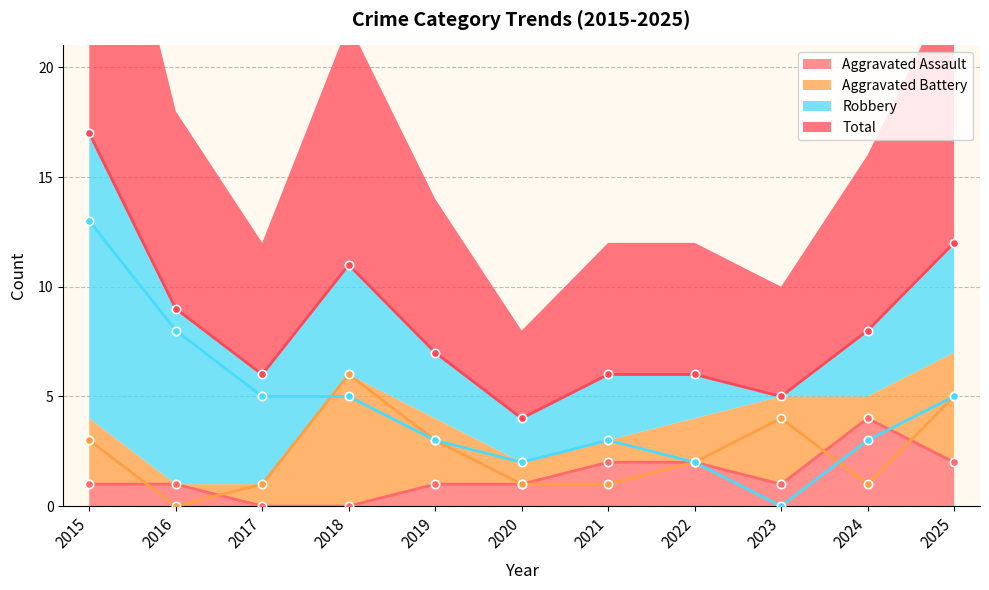

What is the total value across all series at 2025?

24